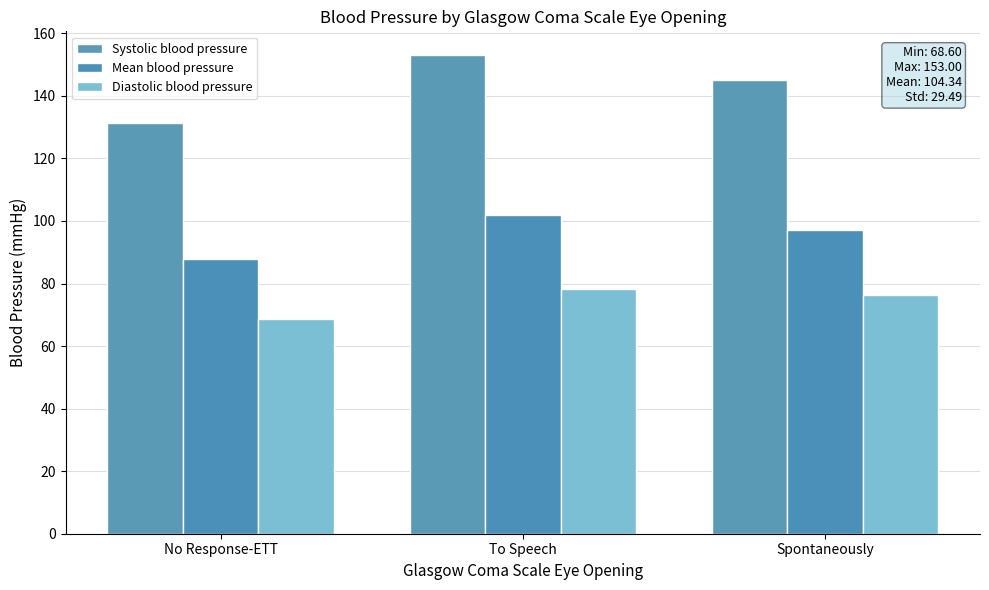

At which label is Mean blood pressure closest to 94?

Spontaneously